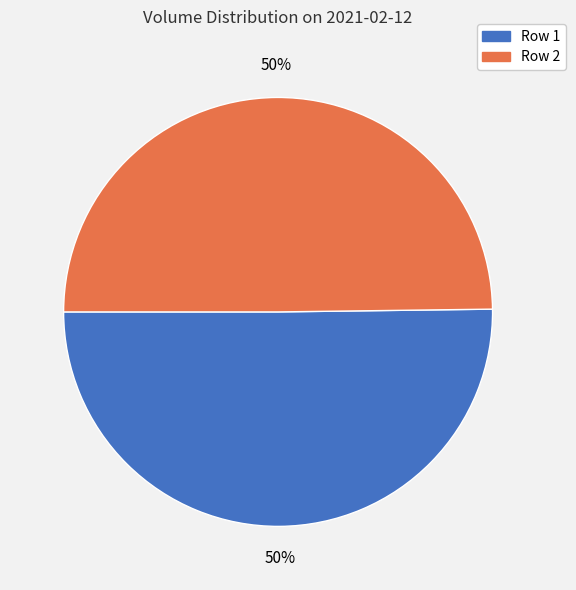

To the nearest percent, what portion does Row 1 represent?

50%